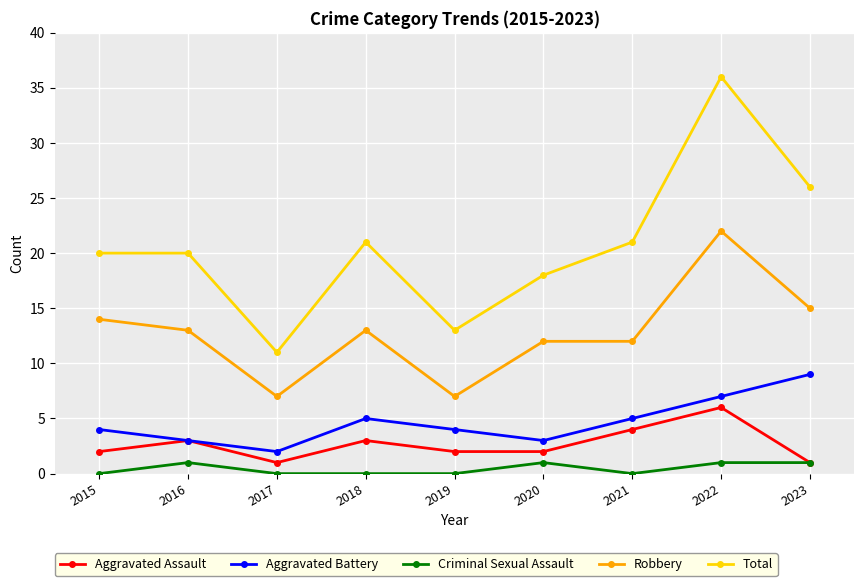

What is the average value of the Aggravated Battery series?

5